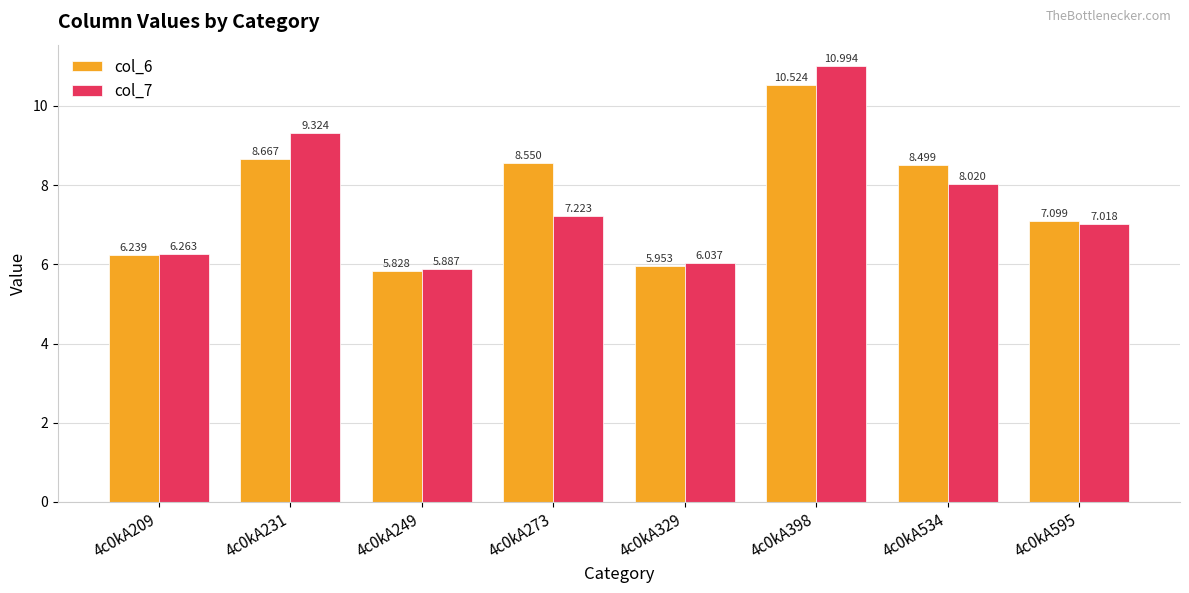

The col_7 series shows 9.3 at 4c0kA209. True or false?

False